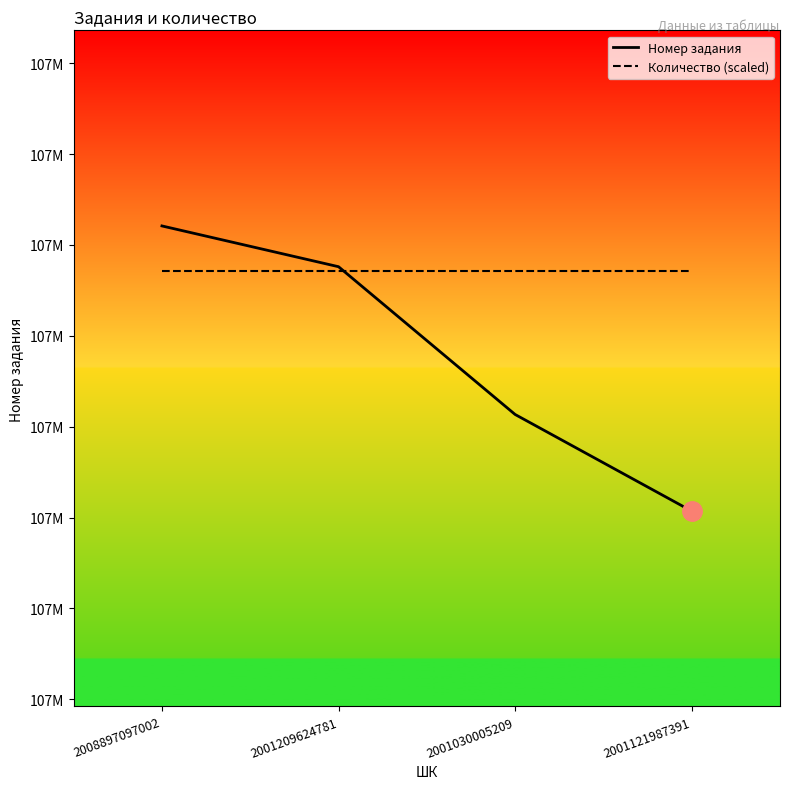

Which has a higher value, 2001030005209 or 2008897097002?

2008897097002